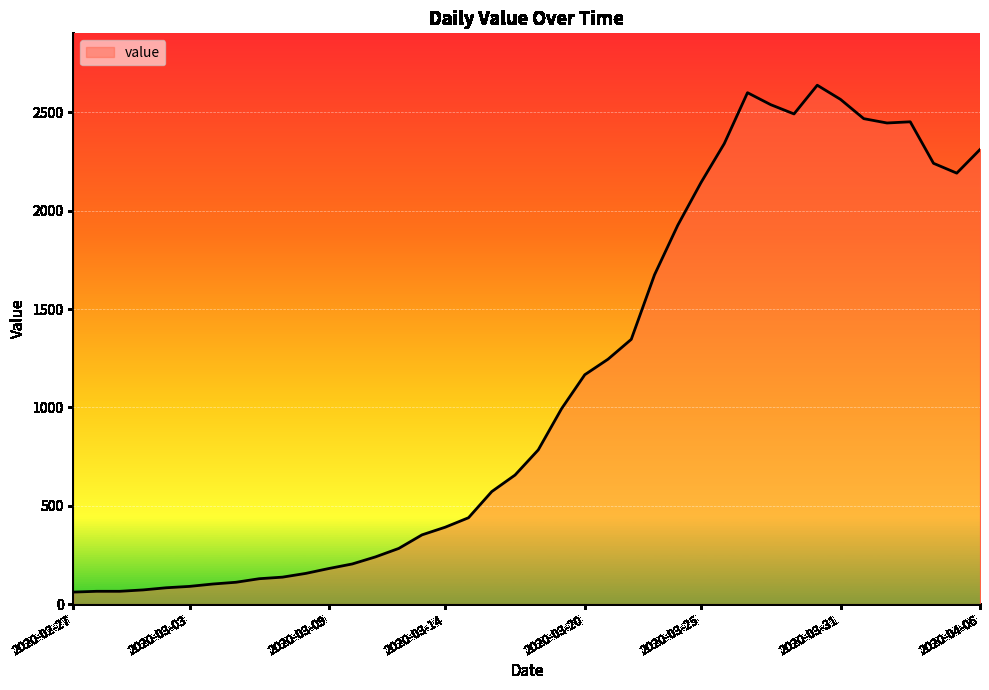

What is the smallest value displayed?

61